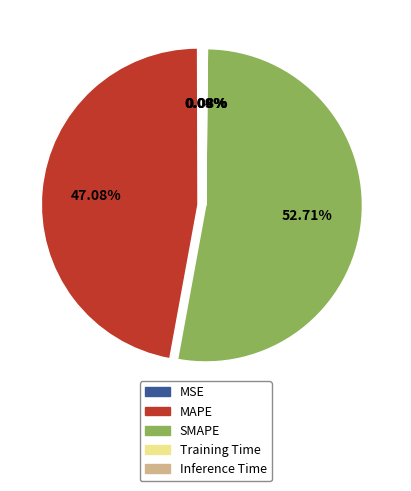

What percentage is the MAPE slice, to the nearest percent?

47%